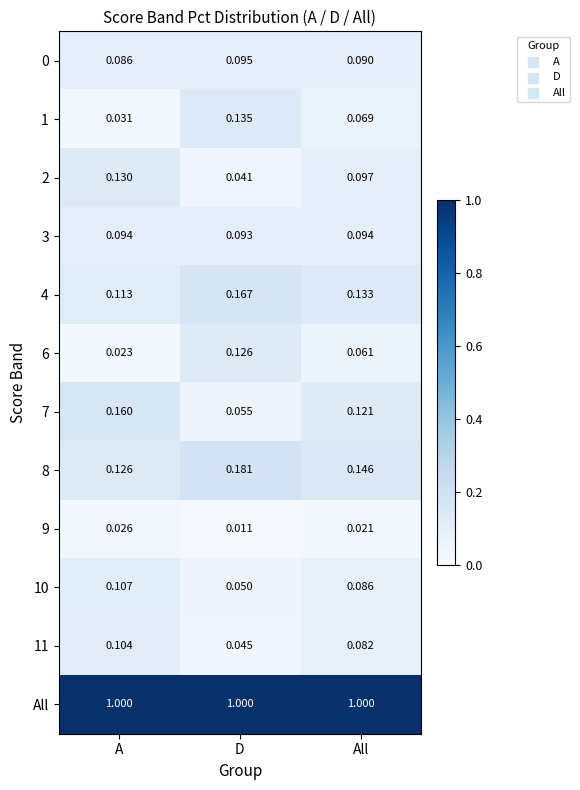

Which series has the largest total across all categories?

All